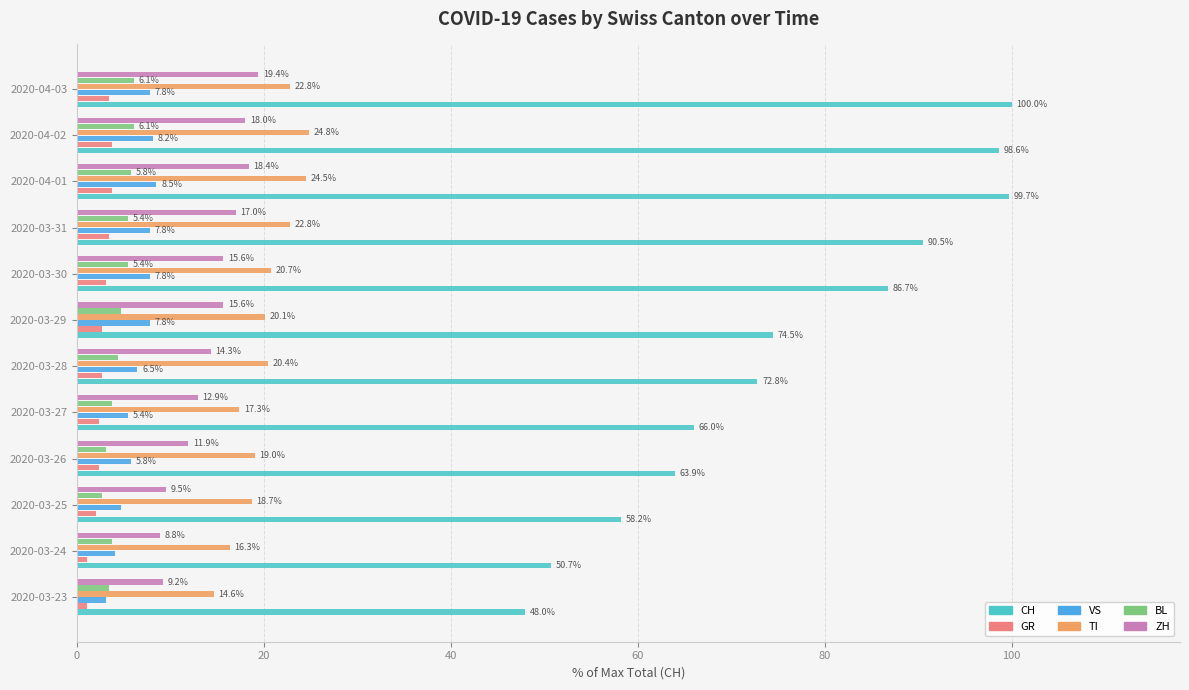

Which label corresponds to the largest value in the chart?

2020-04-03